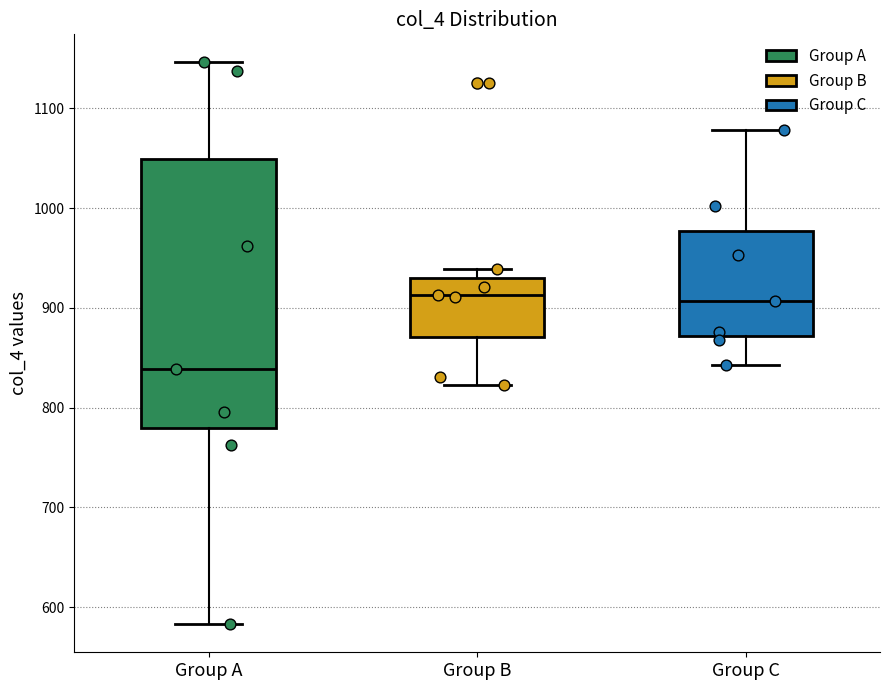

Reading left to right, transcribe this box plot: for each box, give where its median line is, the range the box spans, and where its two whiskers end, as read against the y-axis. The values are not printed on the chart, so give them approximately, as read against the axis.

Group A: median 840, box 780 to 1050, whiskers 580 to 1150
Group B: median 910, box 870 to 930, whiskers 820 to 940
Group C: median 910, box 870 to 980, whiskers 840 to 1080